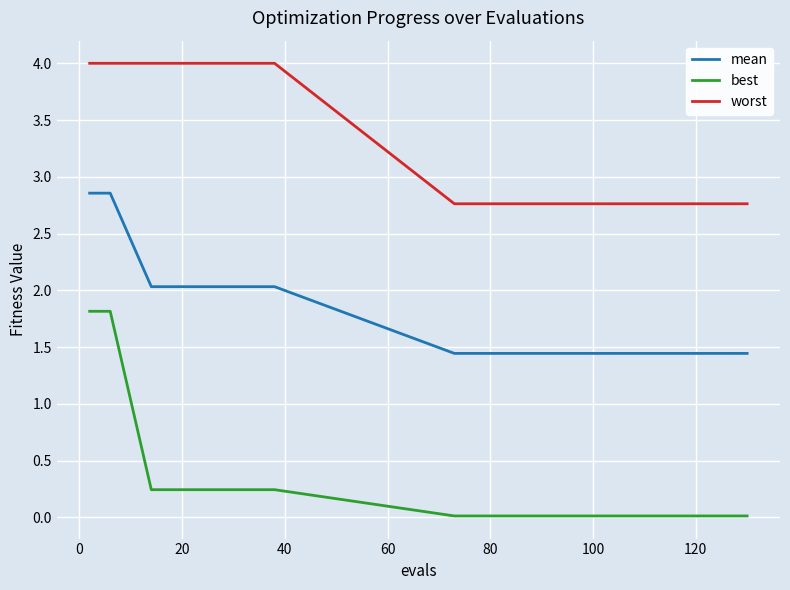

Which series has the widest spread of values?

best